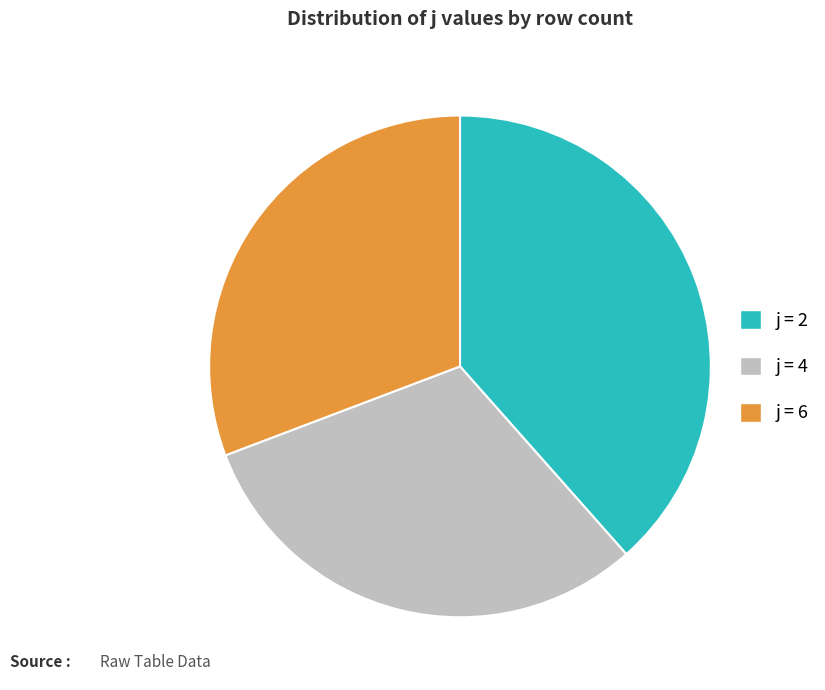

How many segments does this pie chart have?

3